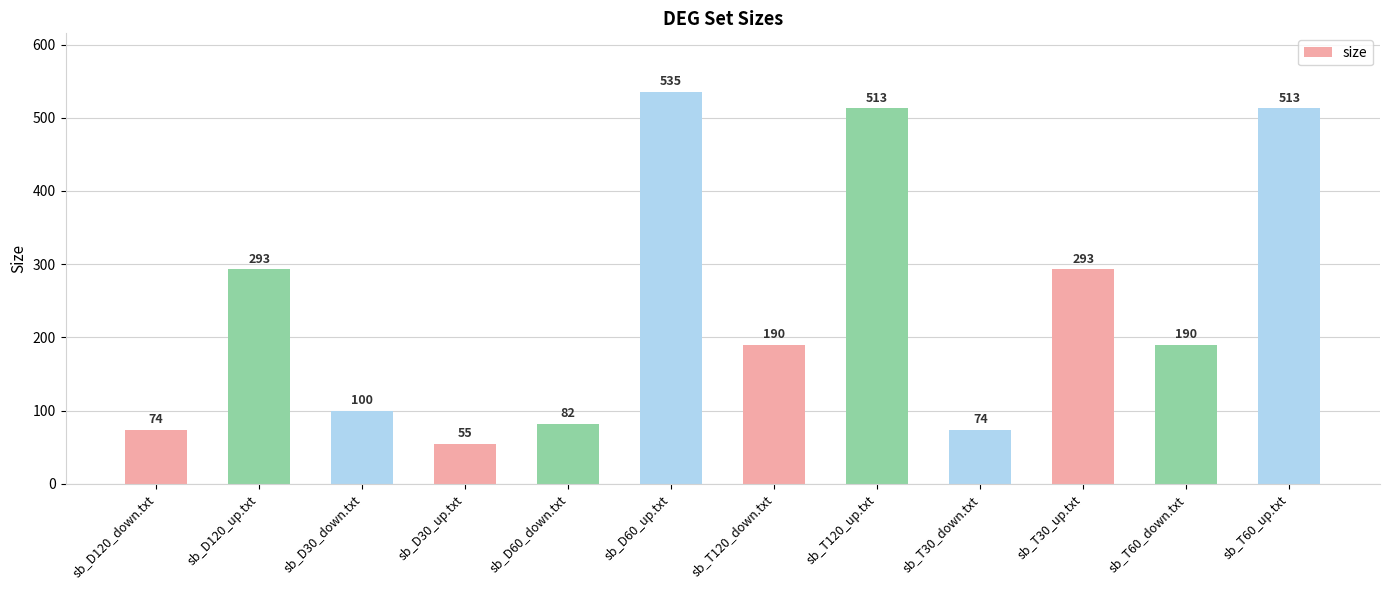

What is the value of the 12th bar from the left?

513